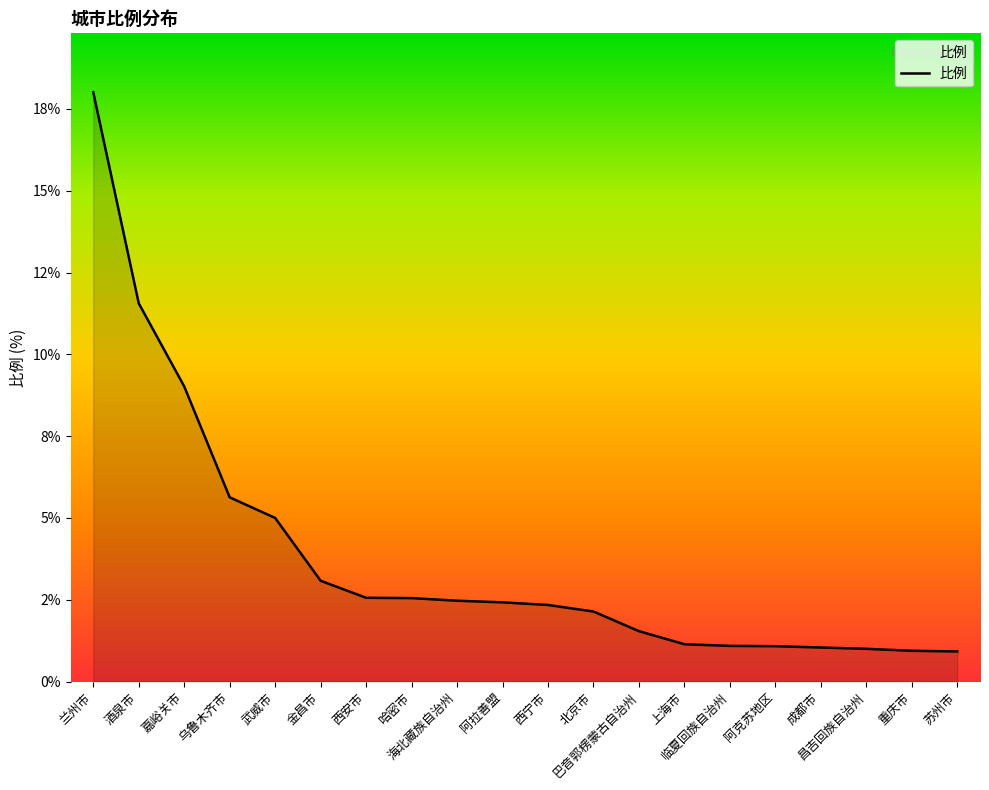

True or false: the data has more than 1 interior local peaks.

False